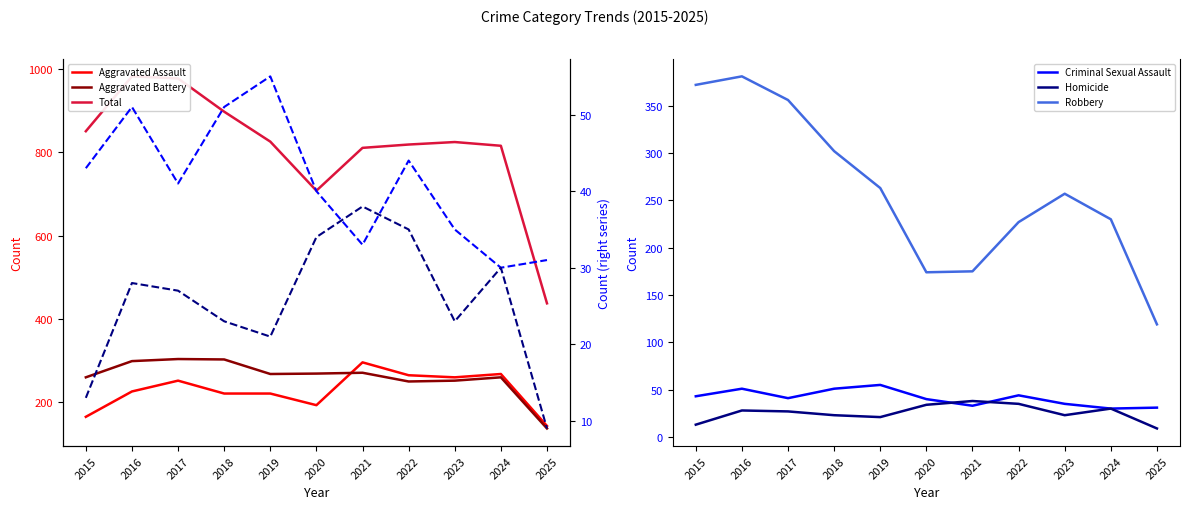

At which category does the chart reach its peak across all series?

2016